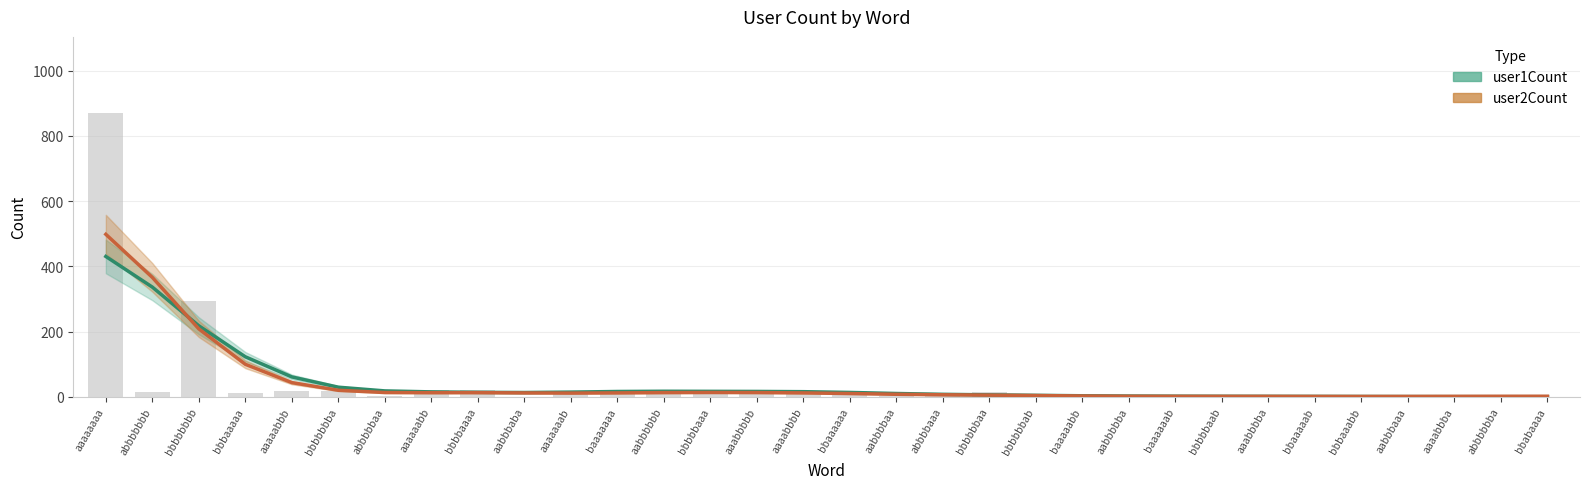

Between bbbbbbba and bbbbbaaa, which series saw the biggest shift?

user1Count